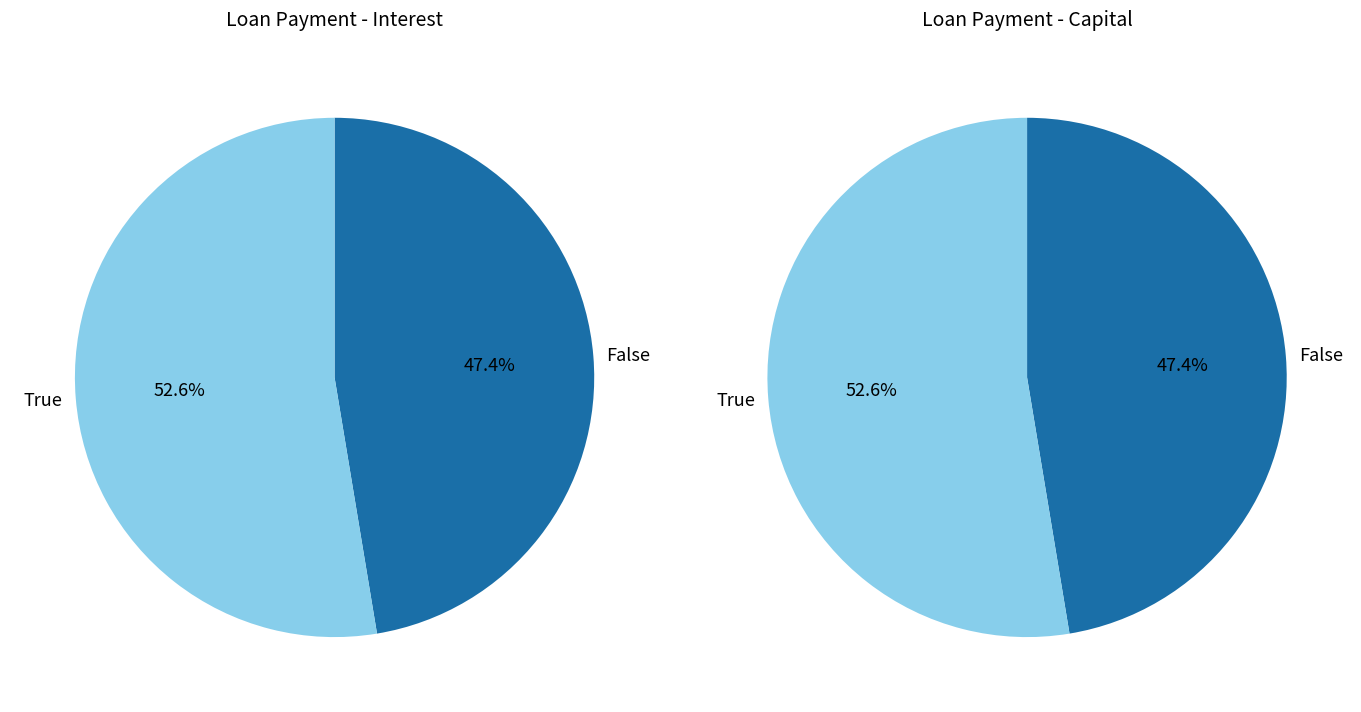

Which series has the largest range (max minus min)?

interest